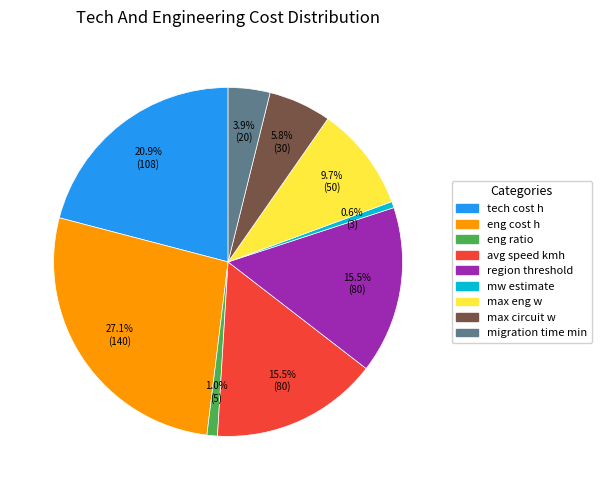

What is the largest slice in the pie chart?

eng cost h